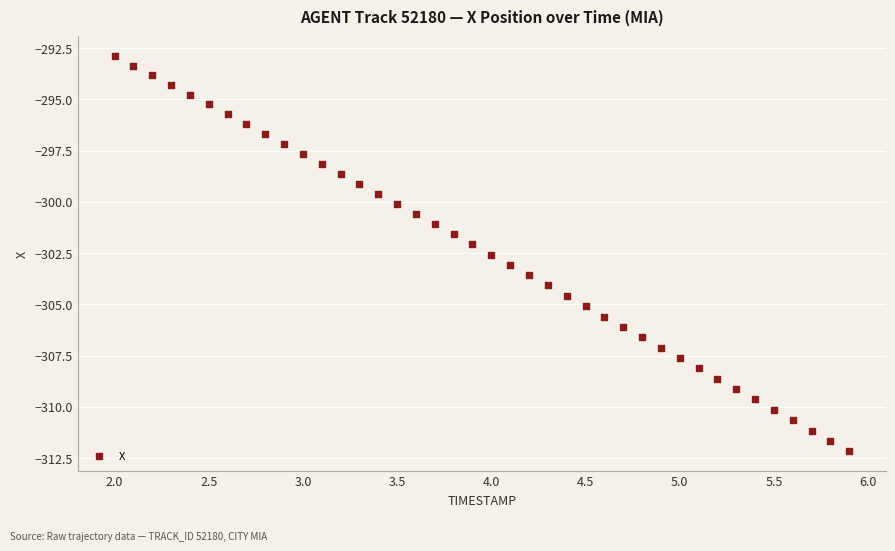

What is the range of X values (max minus min)?

3.9